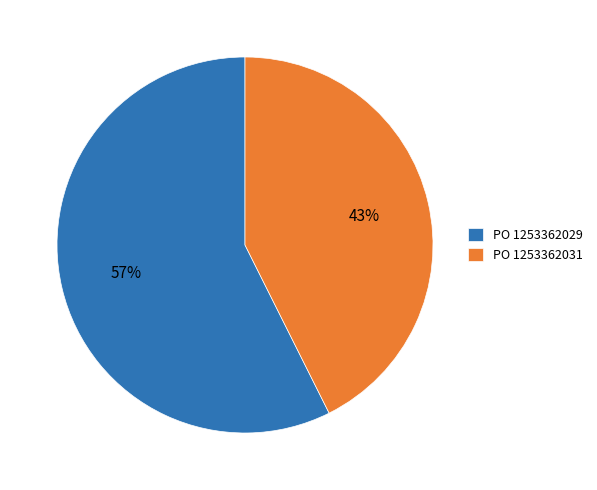

Do PO 1253362031 and PO 1253362029 together represent more than half of the pie?

Yes